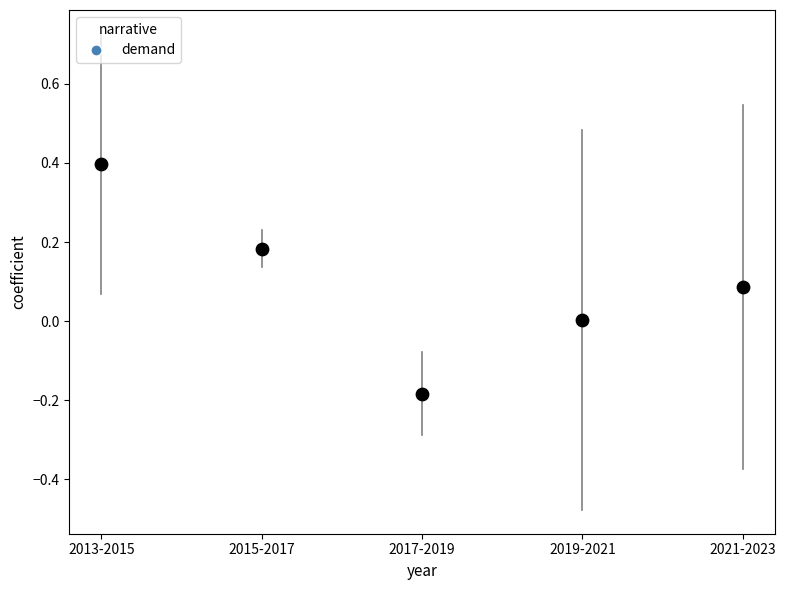

What is the range of Y values (max minus min)?

0.6